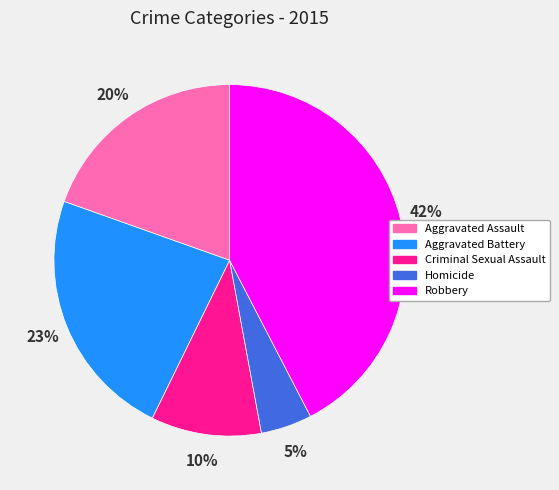

What is the smallest slice in the pie chart?

Homicide